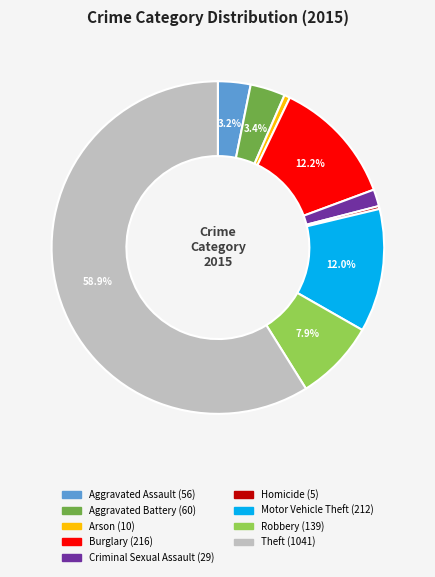

The Theft slice represents 50% of the pie. True or false?

False